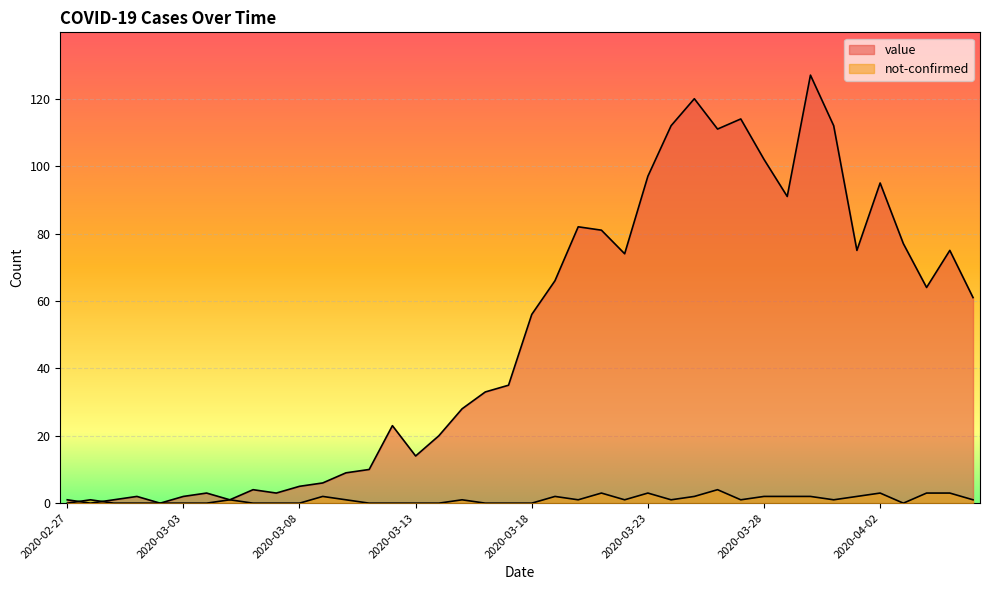

What position from the left is 2020-03-11?

14